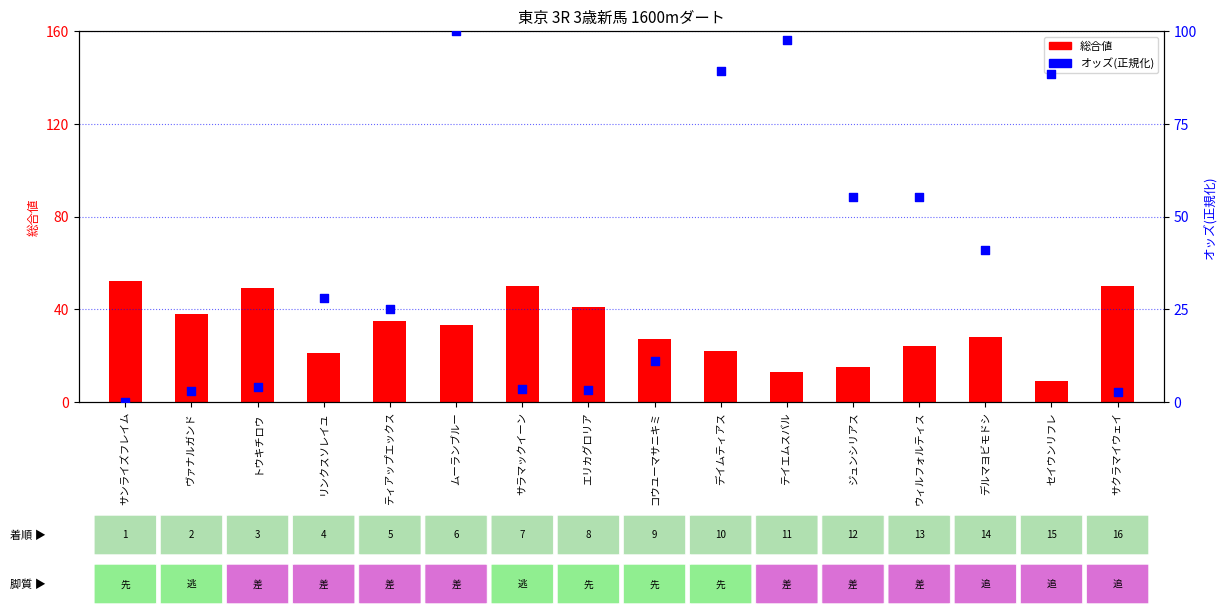

What are all the series names shown in the legend?

総合値, オッズ(正規化)